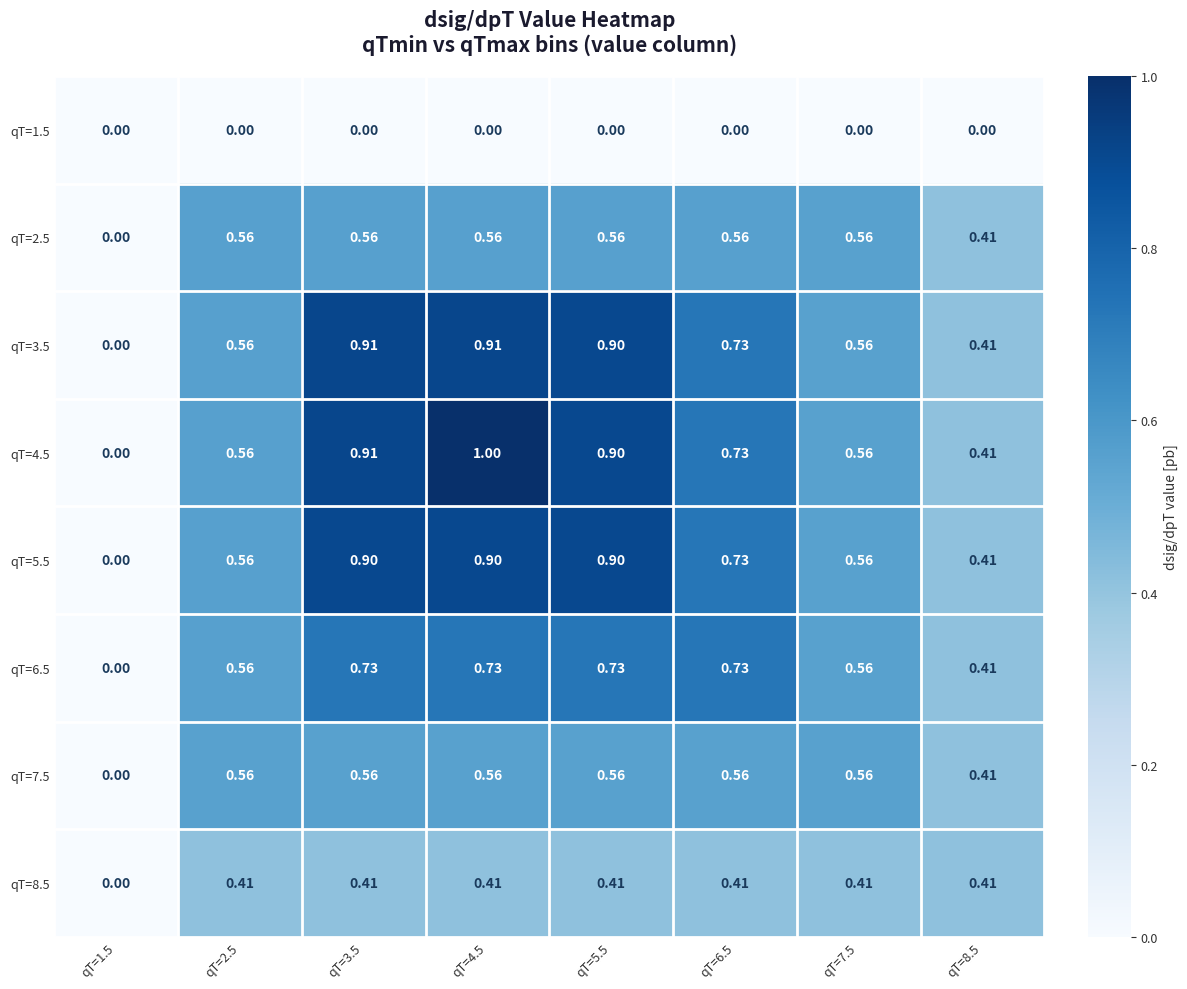

What is the greatest value displayed?

1.0